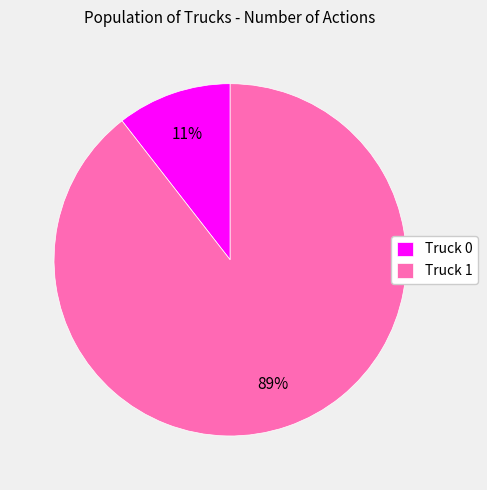

Rank the categories by value from highest to lowest.

Truck 1, Truck 0